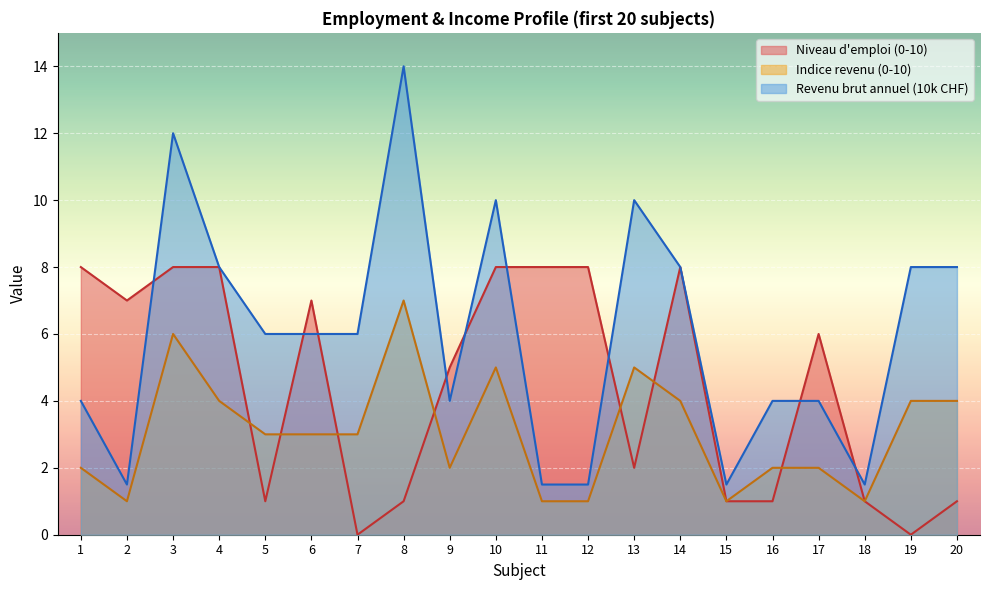

True or false: Niveau d'emploi has more than 0 points higher than both neighbors.

True